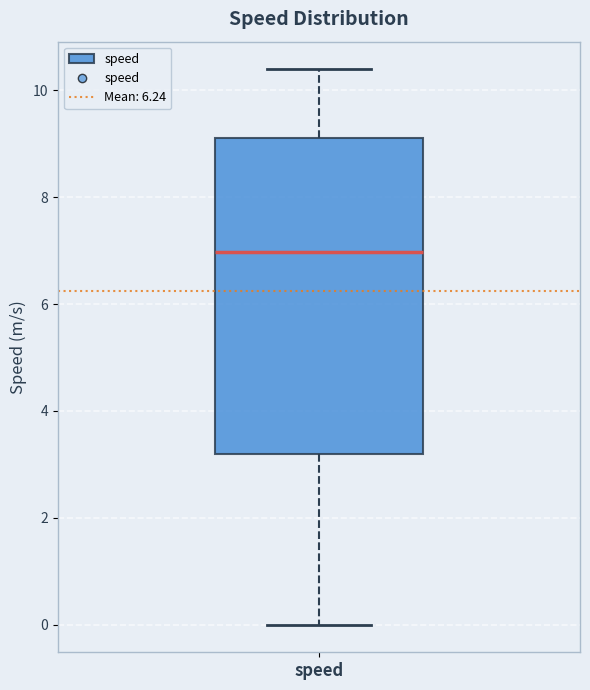

Read this box plot against the y-axis: the position of the median line, the range covered by the box, and the ends of both whiskers. The values are not printed on the chart, so give them approximately, as read against the axis.

median 7.0, box 3.2 to 9.2, whiskers 0.0 to 10.4